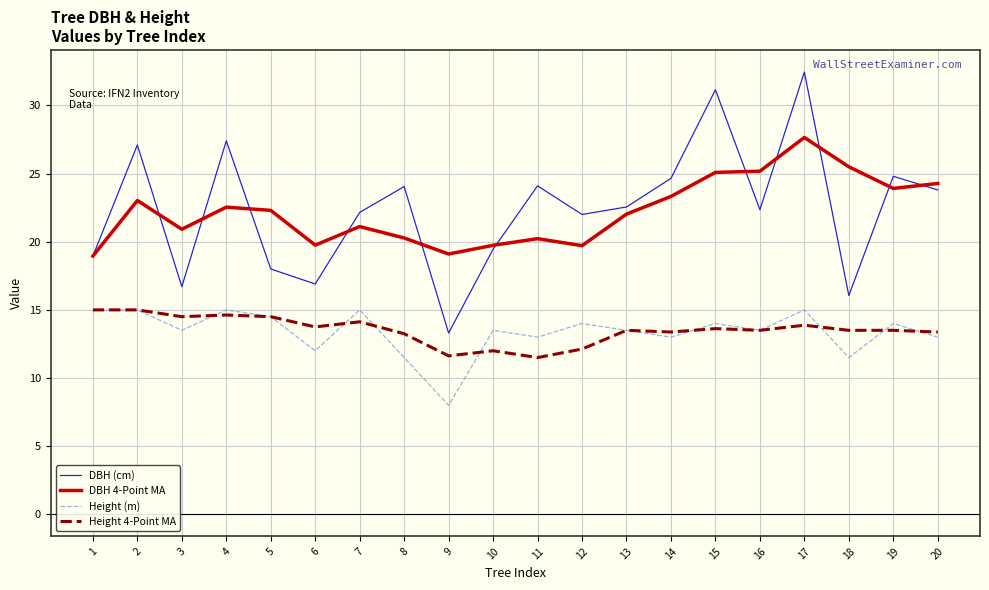

Where is the first local minimum for Height (m)?

3